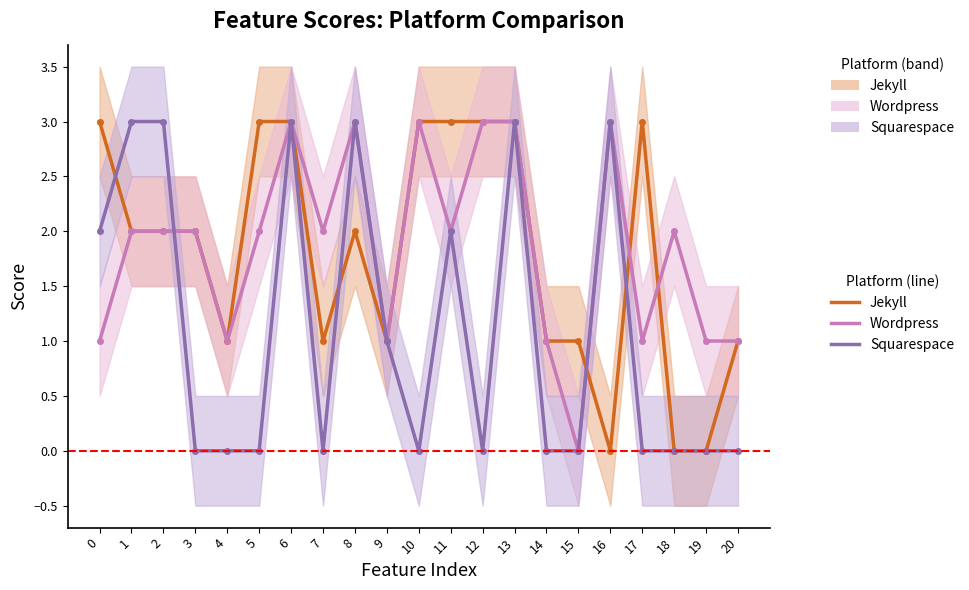

True or false: Squarespace and Jekyll intersect in this chart.

True